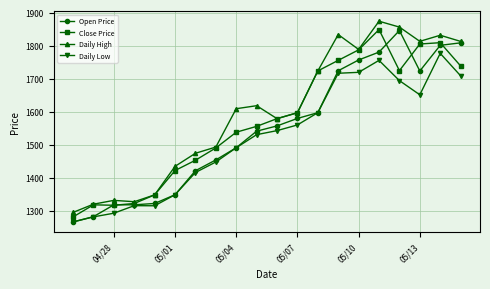

How many categories are shown in the chart?

20